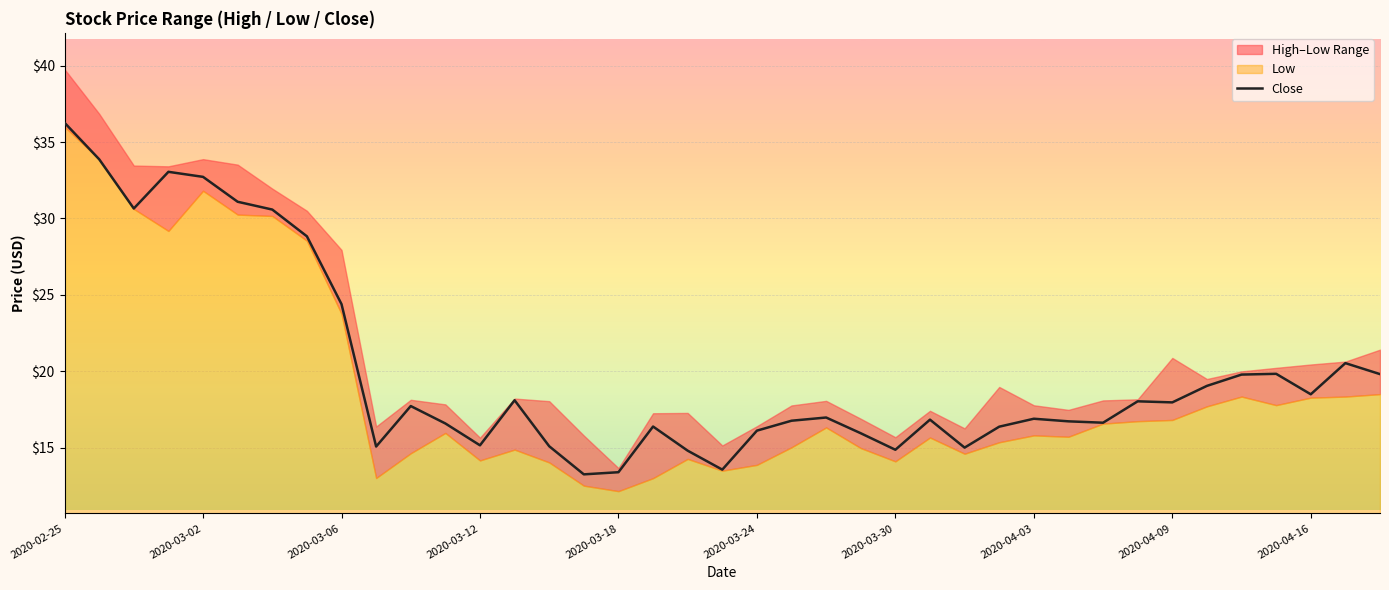

What is the difference between the maximum and minimum values?

23.0